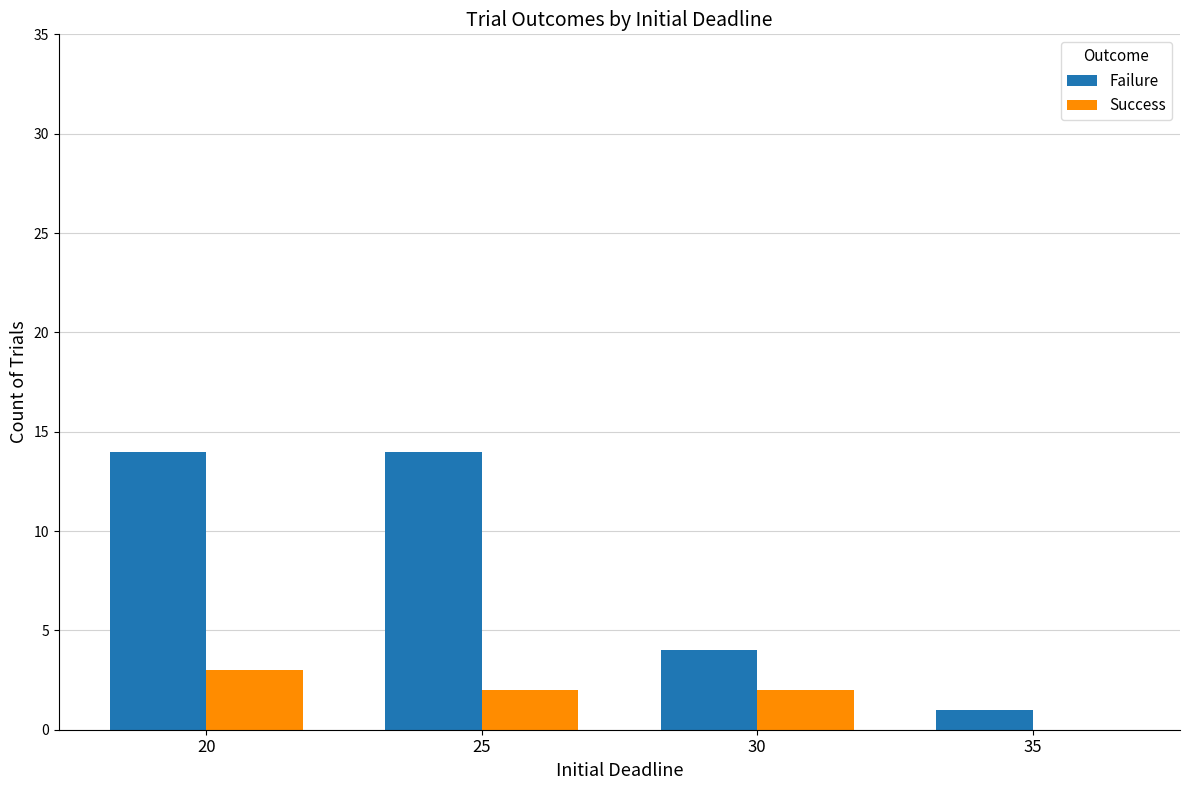

Reading left to right, transcribe all the data shown in this chart.

Failure: 14	14	4	1
Success: 3	2	2	0